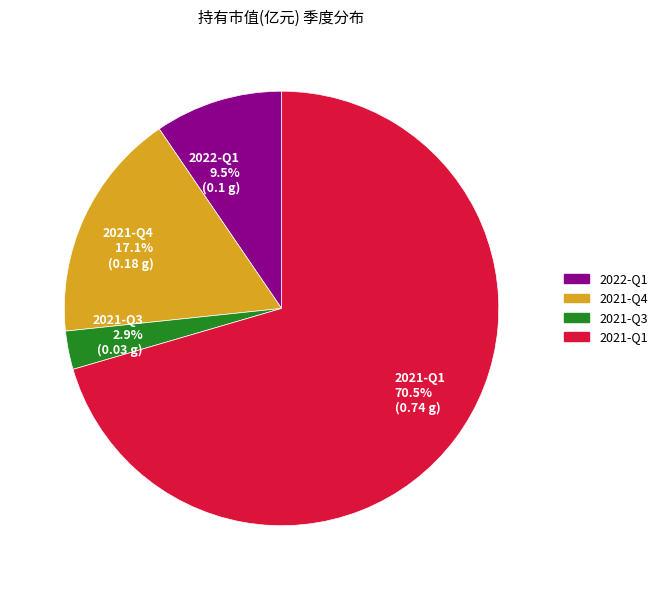

How many segments does this pie chart have?

4